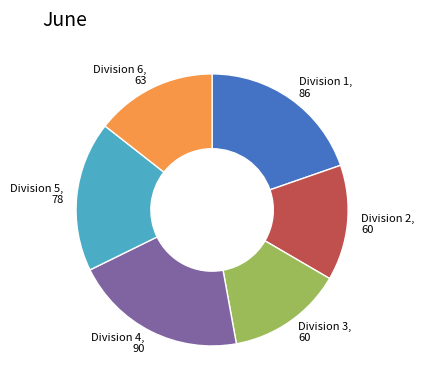

True or false: Division 5 accounts for 6% of the total.

False